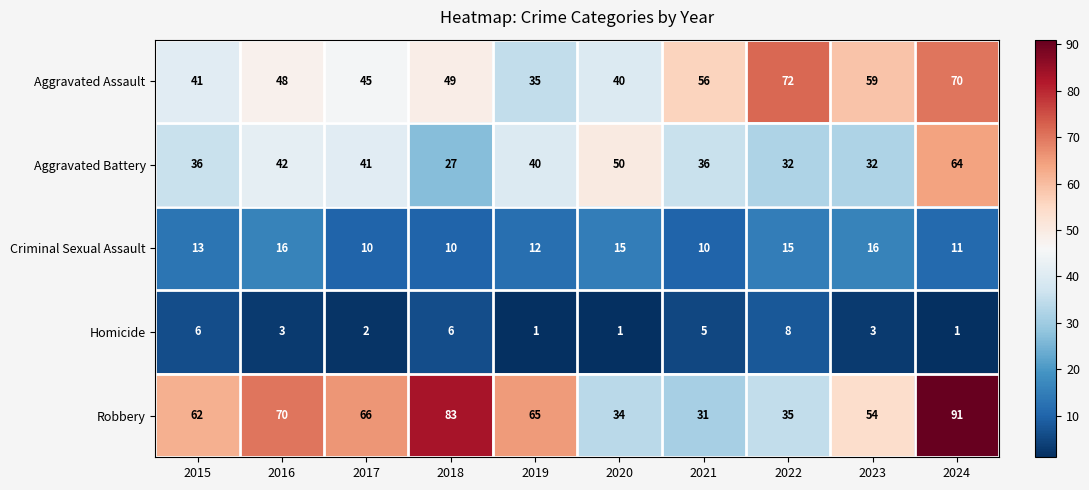

At 2017, list the series in order from largest to smallest.

Robbery, Aggravated Assault, Aggravated Battery, Criminal Sexual Assault, Homicide